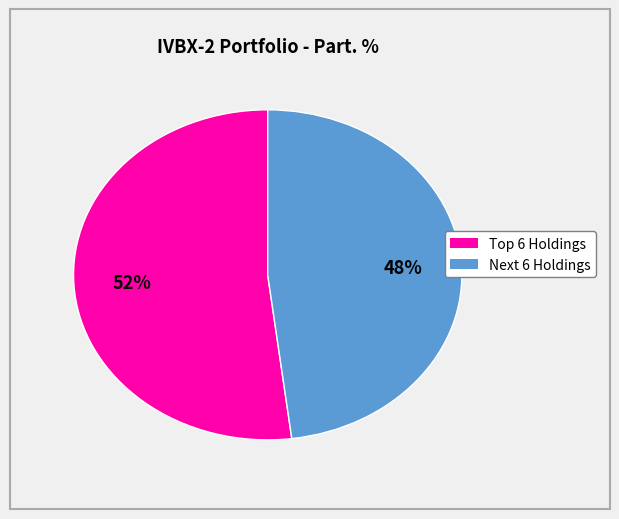

To the nearest percent, what is the difference between the largest and smallest slice percentages?

4%